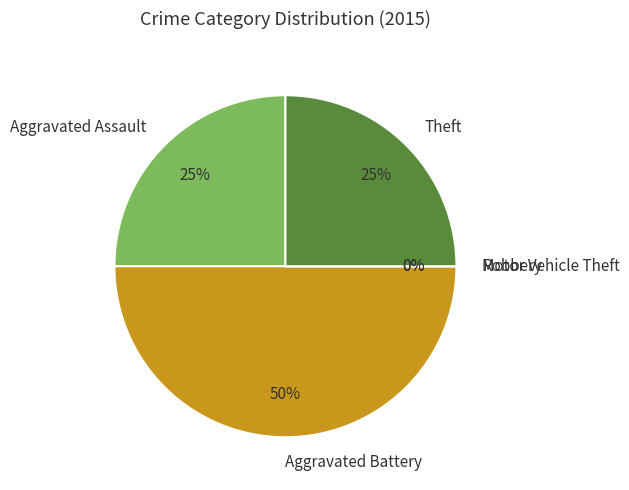

To the nearest percent, what is the combined percentage of Theft and Robbery?

25%